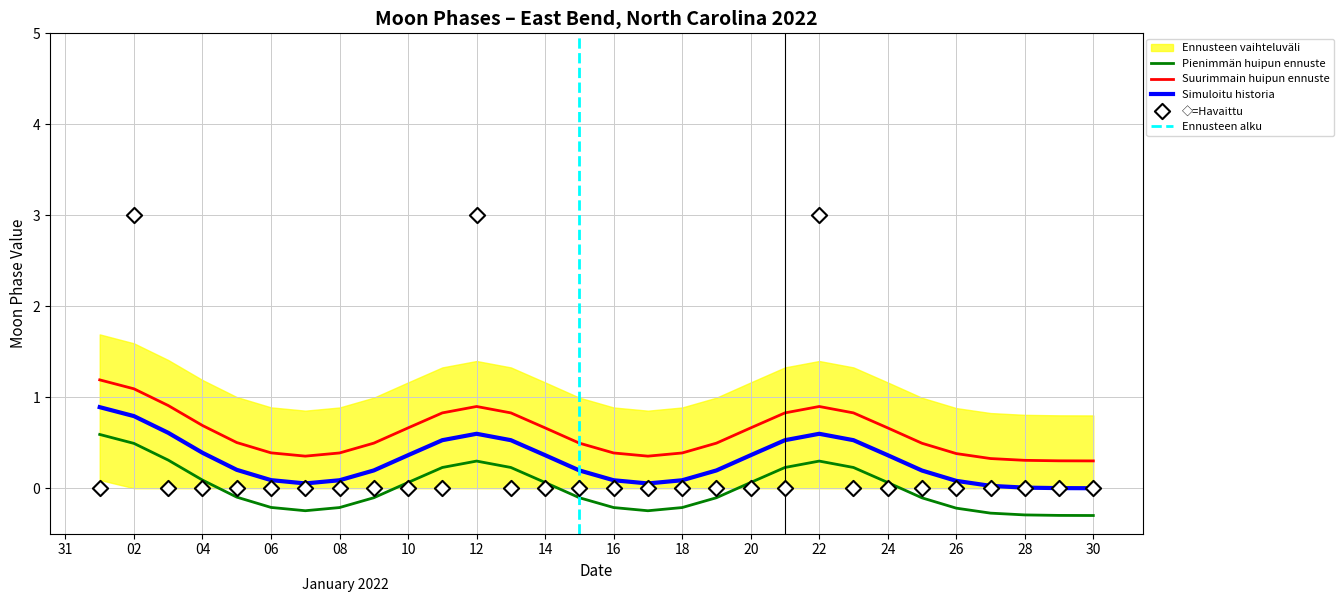

At which category is the sum across all series the highest?

2022-01-02